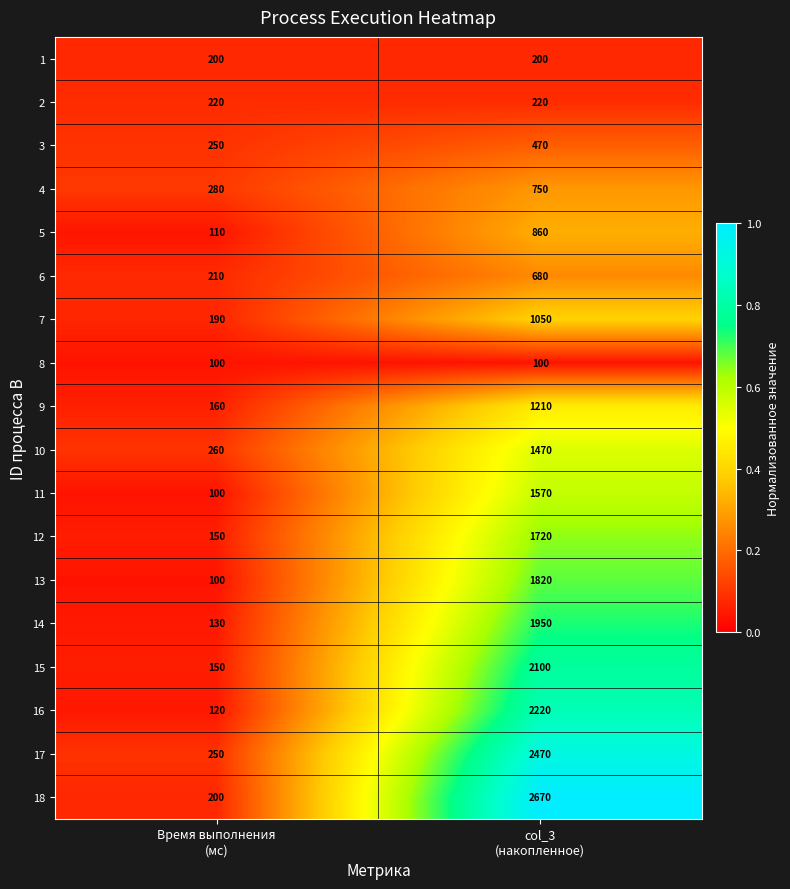

At which category is the sum across all series the highest?

col_3
(накопленное)